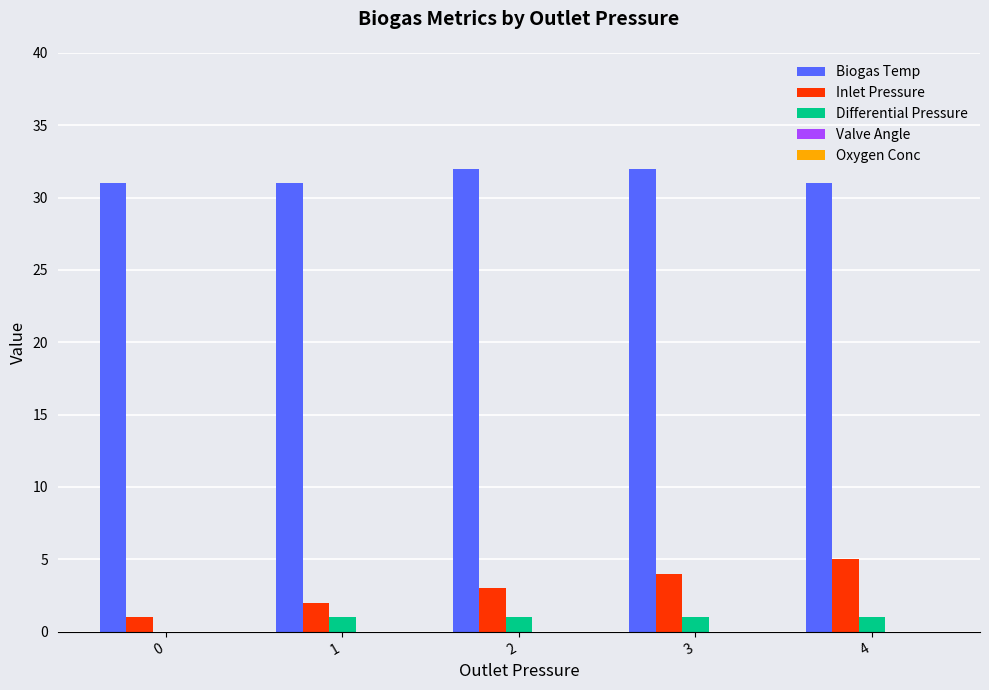

What is the sum of all Biogas Temp values?

157